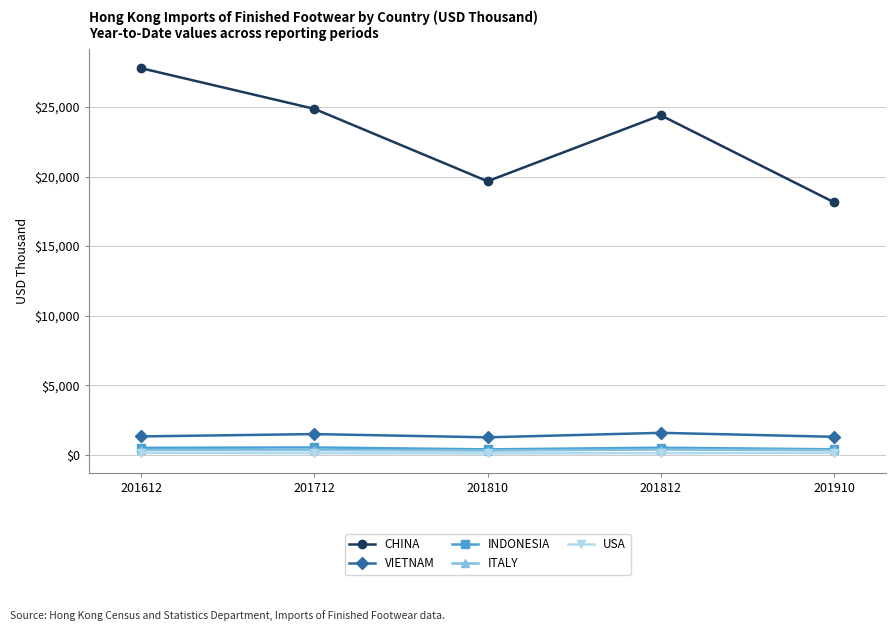

What is the maximum value for INDONESIA?

529.1